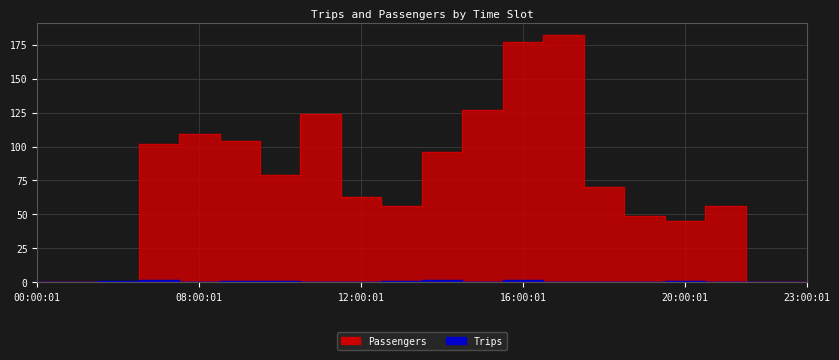

True or false: Trips and Passengers cross at least once.

True